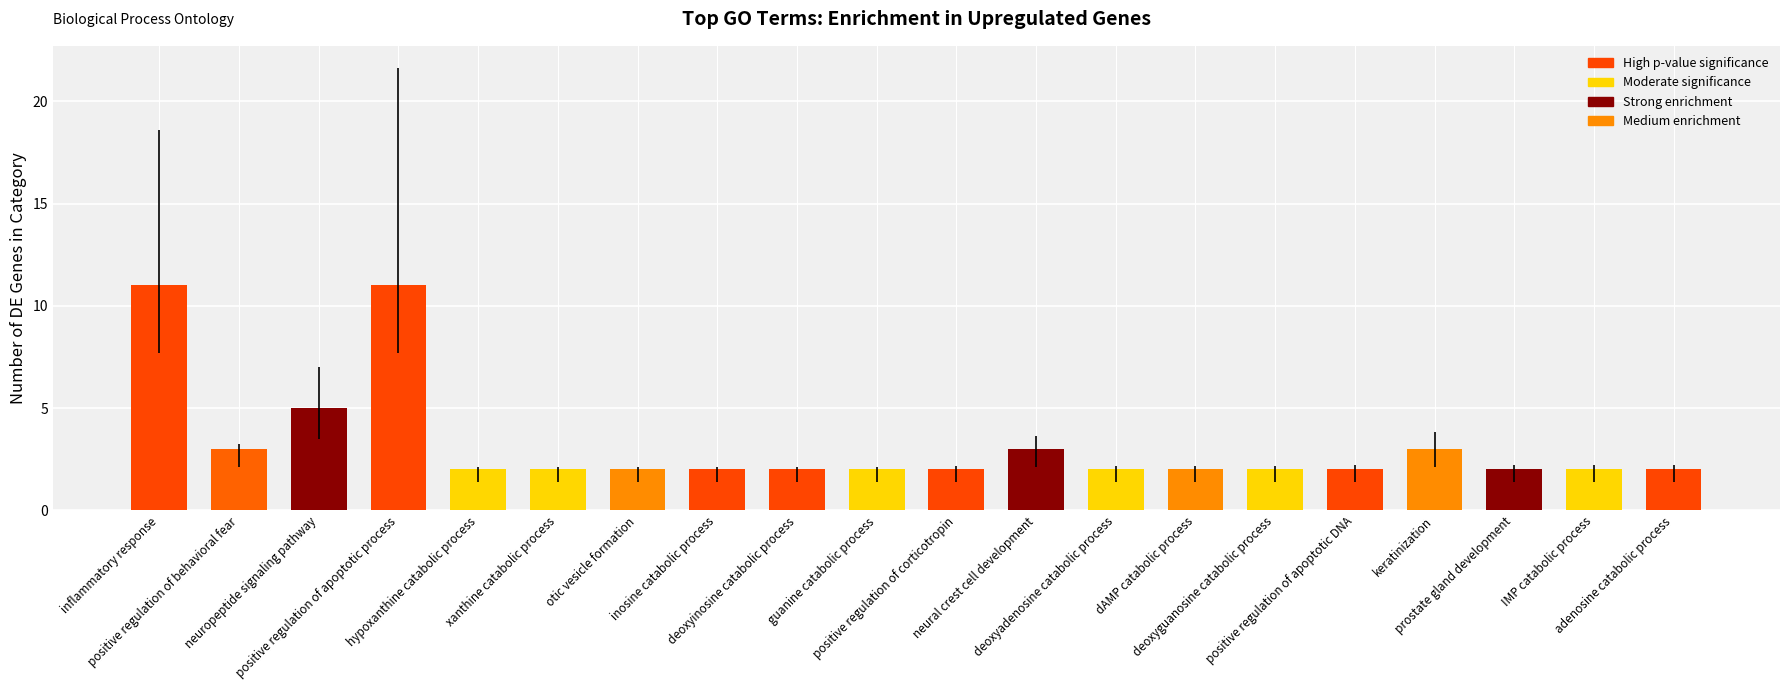

The value at positive regulation of corticotropin is 1. True or false?

False